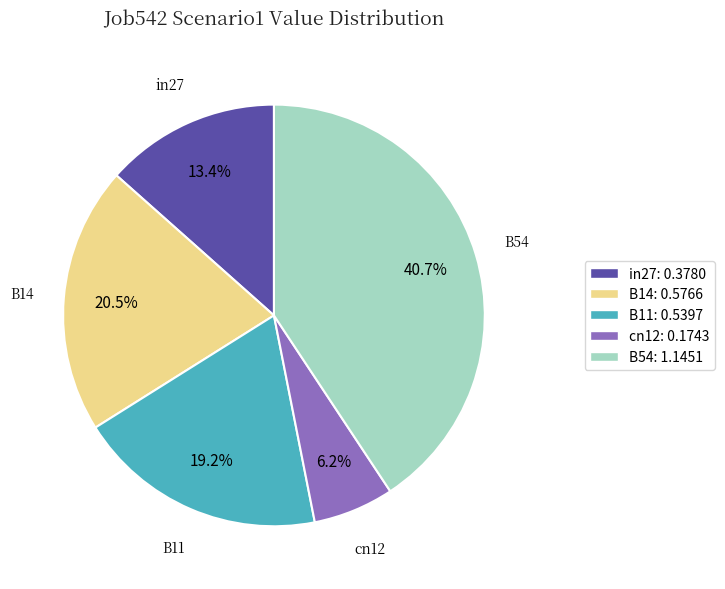

To the nearest percent, what is the difference between the cn12 and B14 slice percentages?

14%